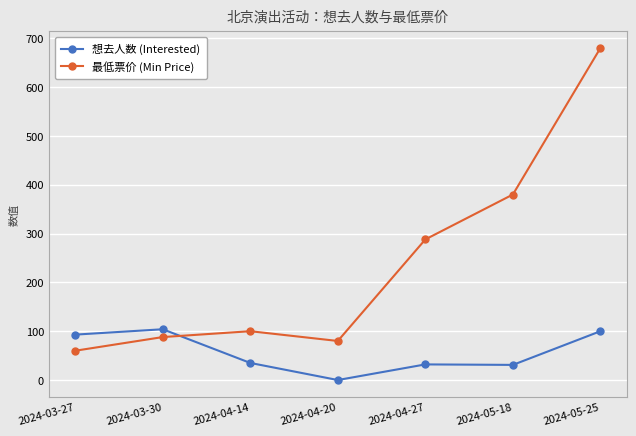

Which series has the largest total across all categories?

最低票价 (Min Price)